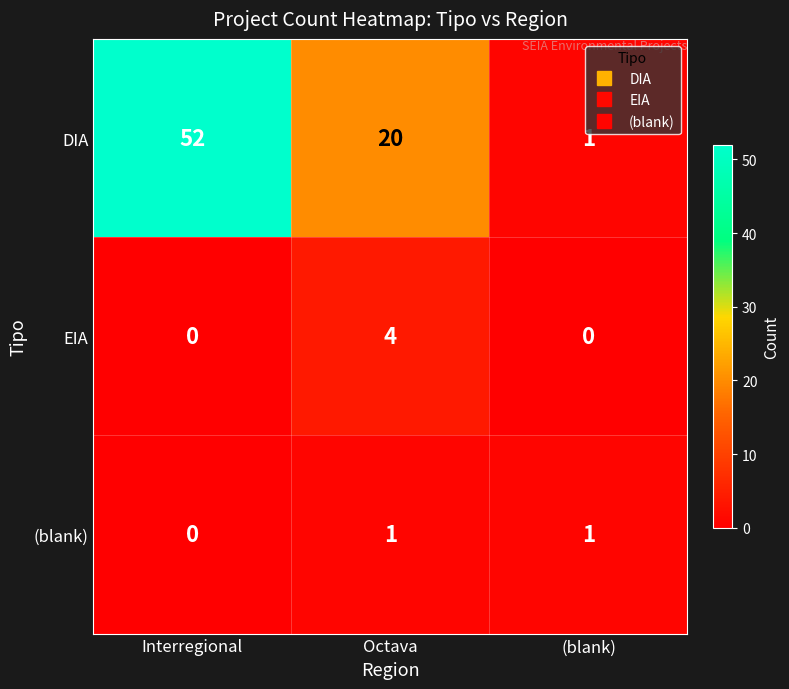

Reading left to right, extract all data points from this chart.

DIA: 52	20	1
EIA: 0	4	0
(blank): 0	1	1